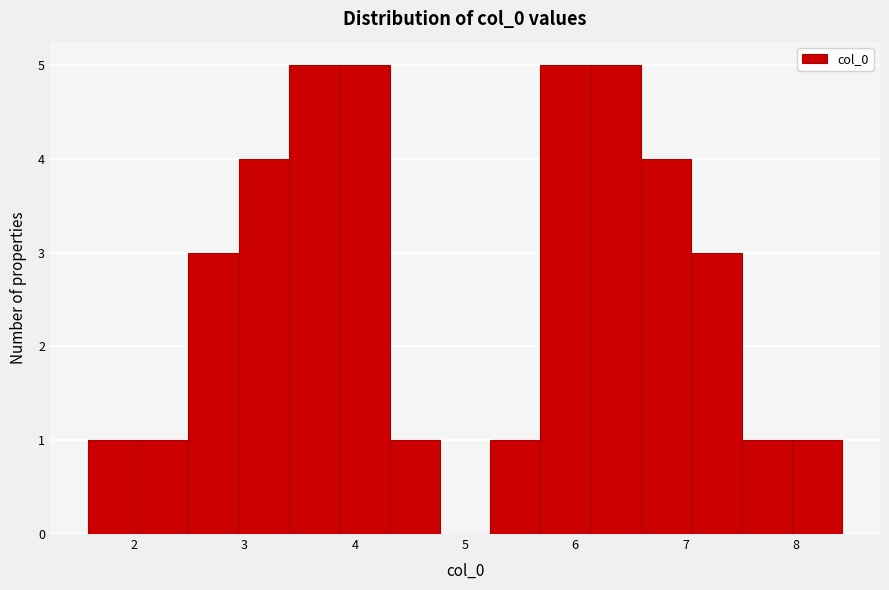

Reading left to right, list every bar in this chart as the range it spans on the x-axis followed by its height. Neither the bar edges nor the heights are printed on the chart, so give them approximately, as read against the axes.

1.6 to 2.0: 1
2.0 to 2.5: 1
2.5 to 2.9: 3
2.9 to 3.4: 4
3.4 to 3.9: 5
3.9 to 4.3: 5
4.3 to 4.8: 1
4.8 to 5.2: 0
5.2 to 5.7: 1
5.7 to 6.1: 5
6.1 to 6.6: 5
6.6 to 7.1: 4
7.1 to 7.5: 3
7.5 to 8.0: 1
8.0 to 8.4: 1